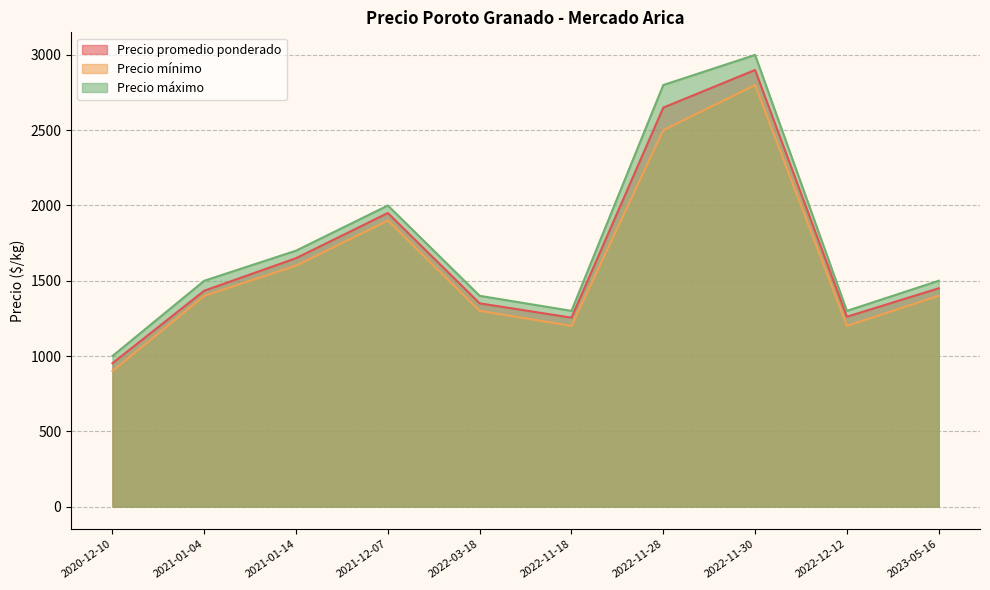

Where is Precio máximo nearest to the value 2000?

2021-12-07